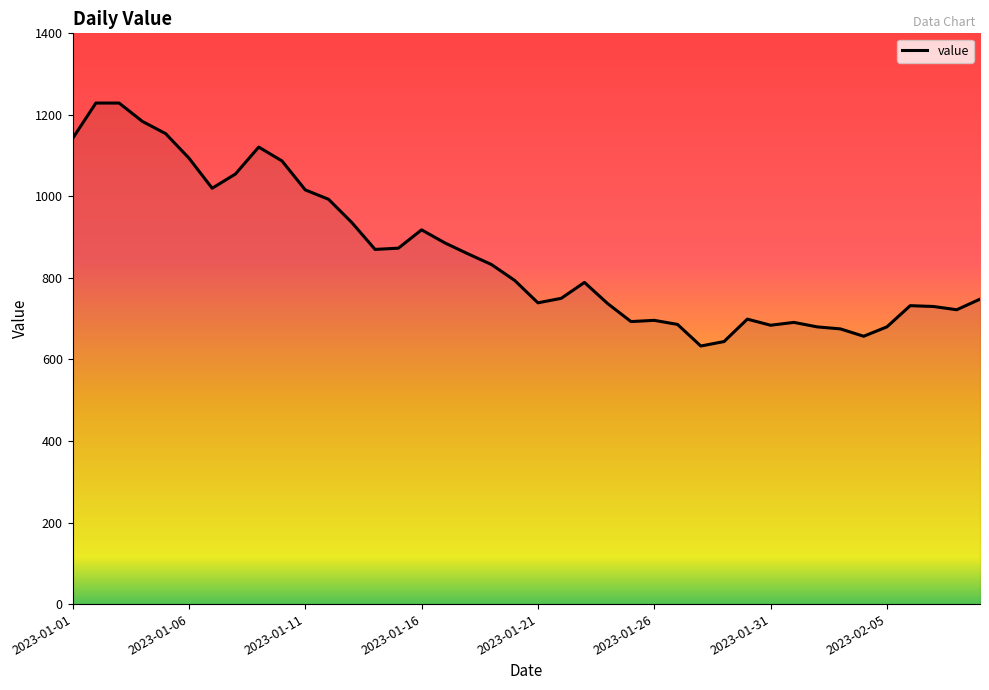

What is the minimum value shown in the chart?

633